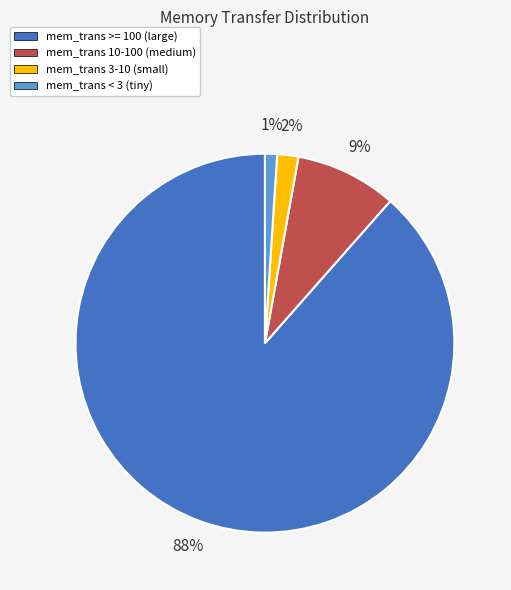

Is there a majority slice in this chart?

Yes